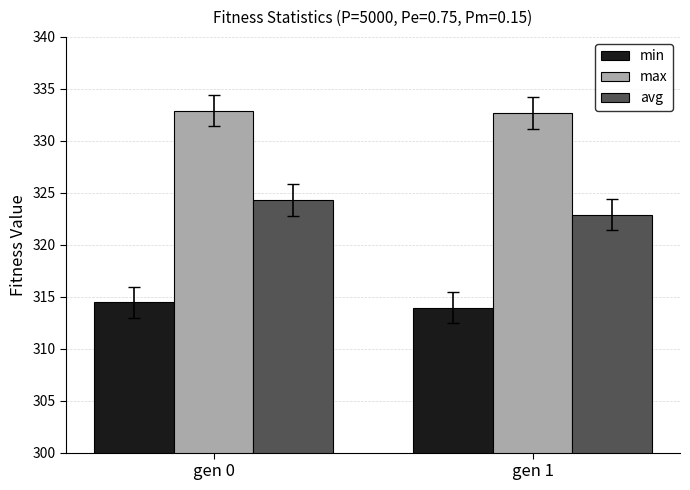

The value of max at gen 1 is 67.7. True or false?

False